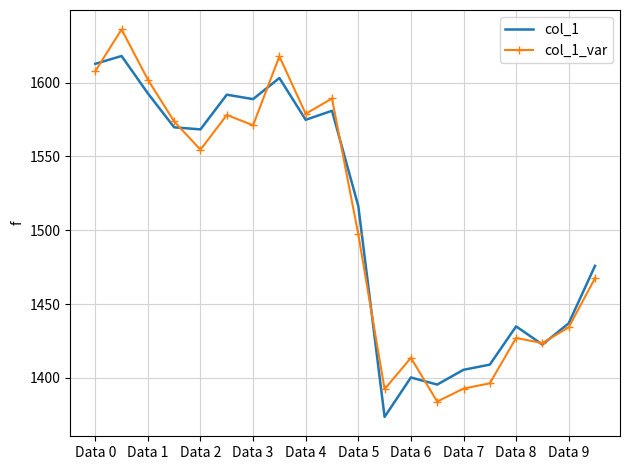

What is the average value of the col_1_var series?

1506.9